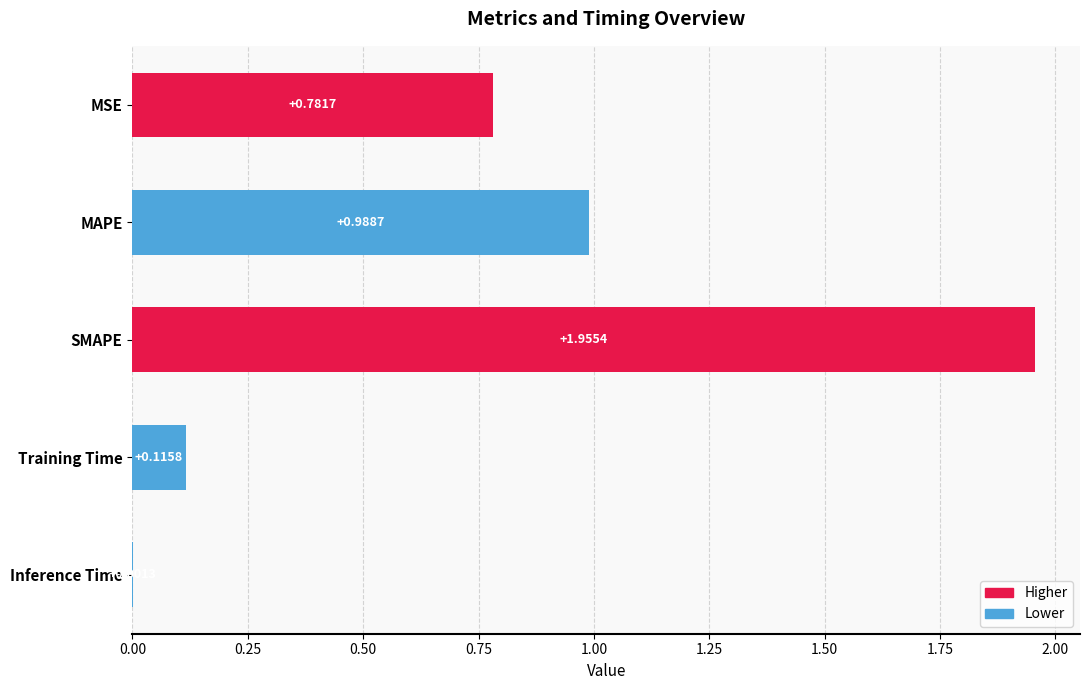

Where is the data nearest to the value 0?

Inference Time